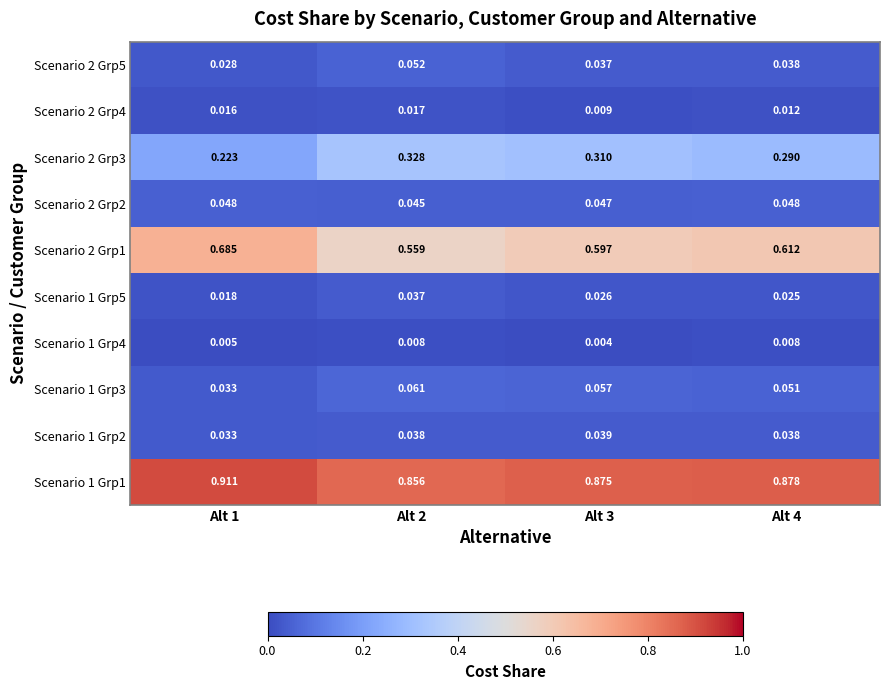

Is the value of Scenario 1 Grp4 at Alt 3 greater than the value of Scenario 1 Grp5 at Alt 1?

No